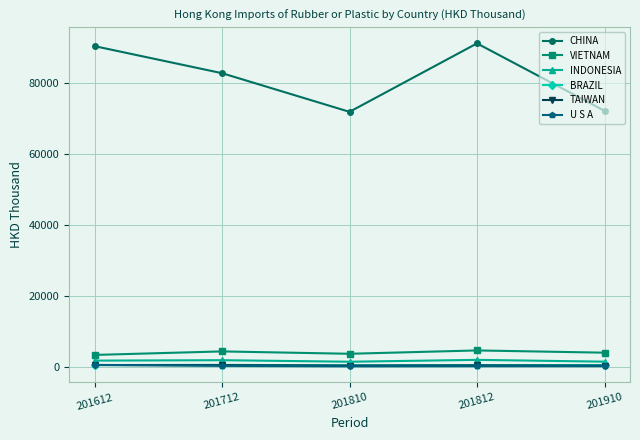

What is the approximate value of BRAZIL at 201612?

592.2